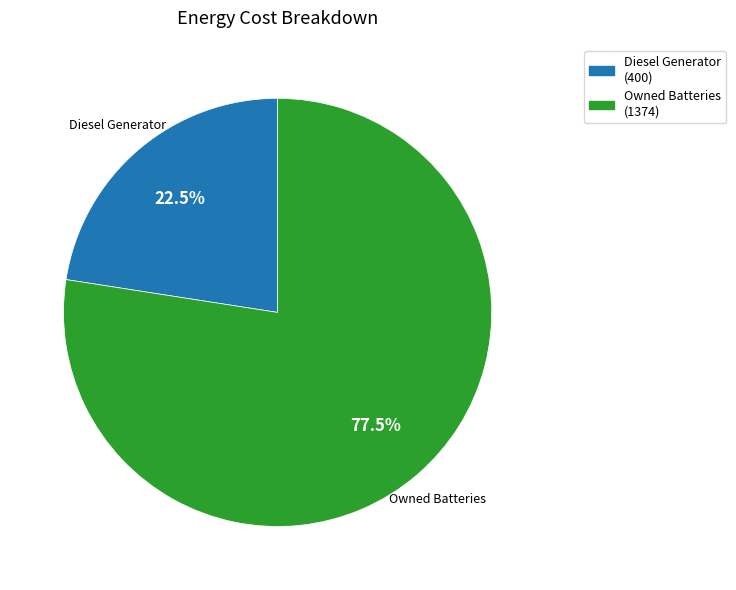

Does Diesel Generator represent more than half of the total?

No